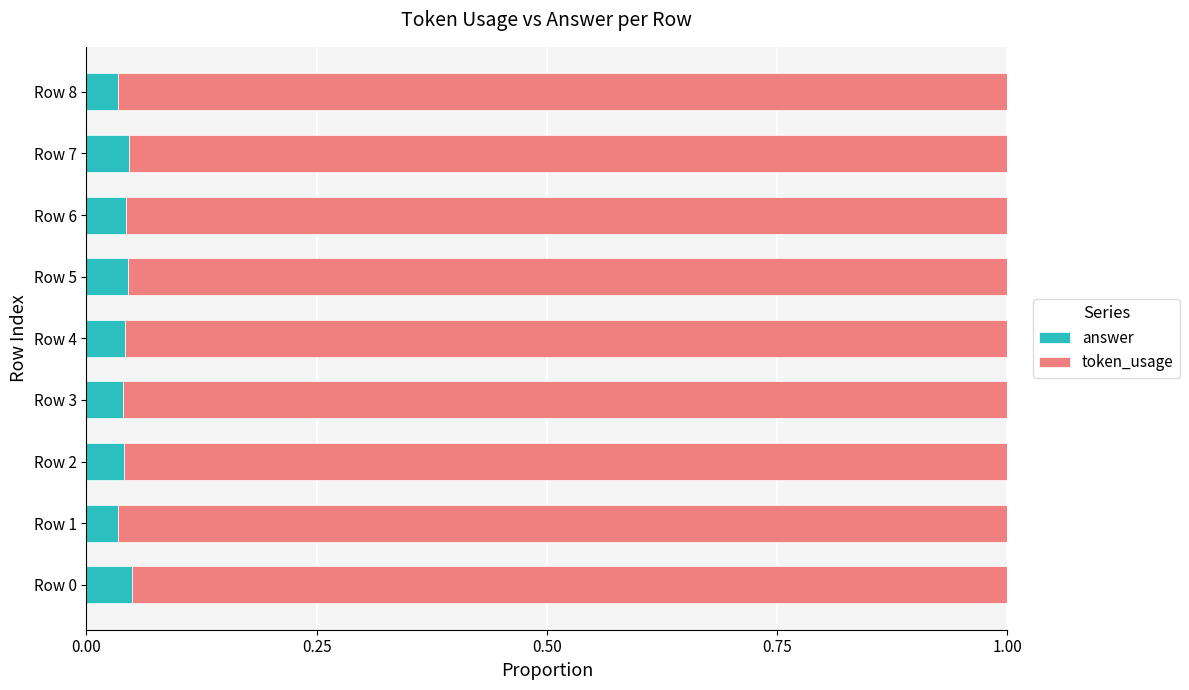

How many answer values are between 0 and 1?

9